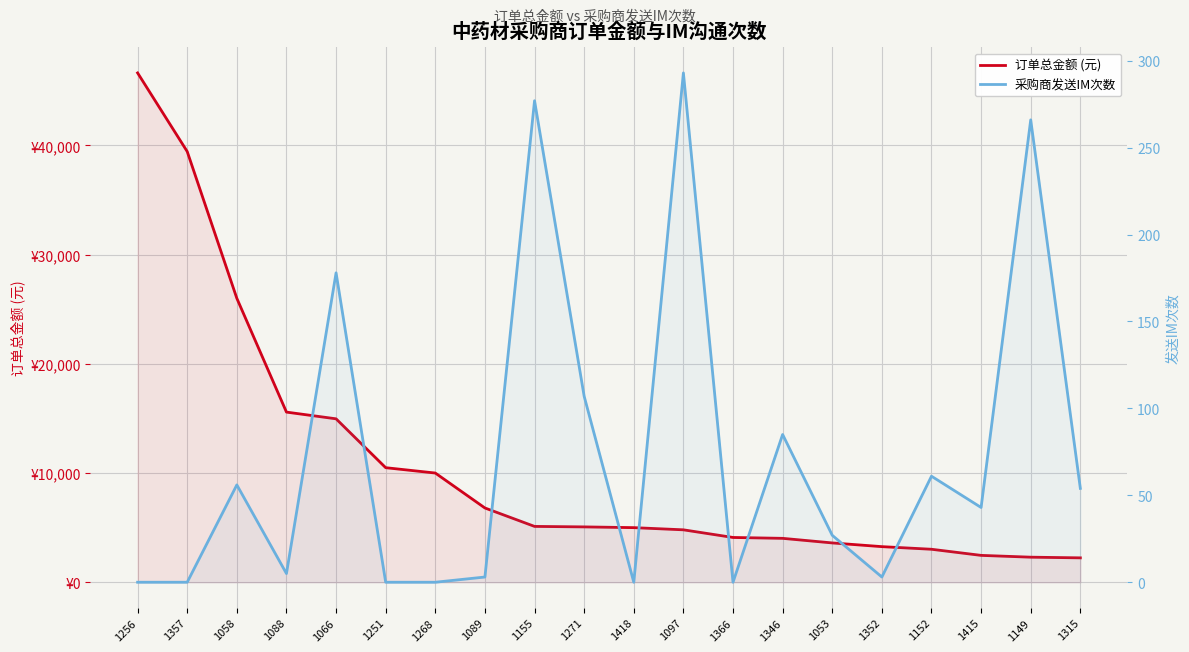

Which series has the largest total across all categories?

订单总金额 (元)